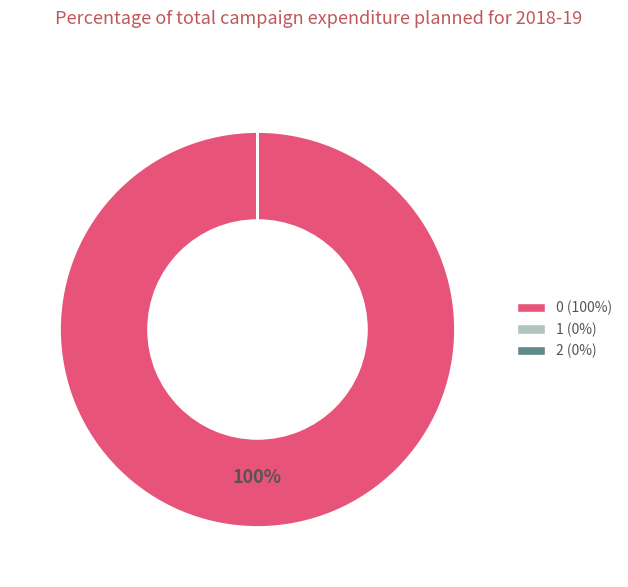

To the nearest percent, what is the difference between the 2 and 0 slice percentages?

100%